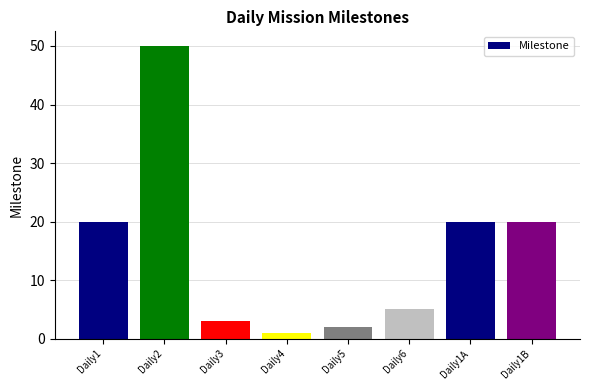

What is the value of the 1st bar from the left?

20